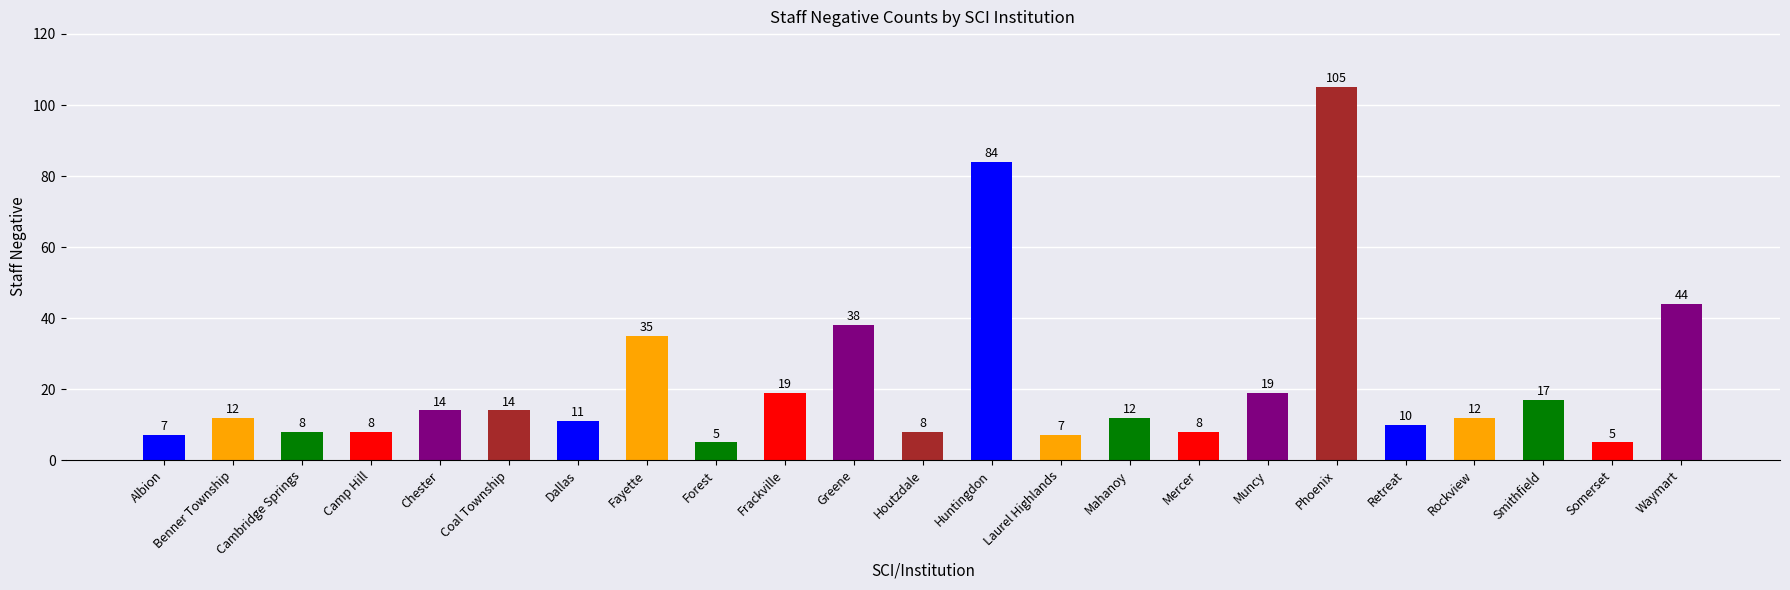

What is the label of the 23rd bar from the left?

Waymart